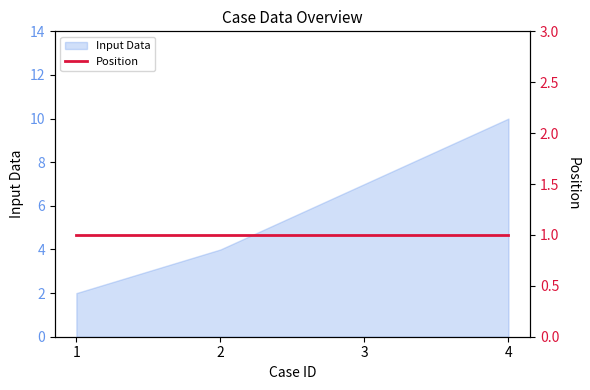

Rank the categories by value from highest to lowest.

4, 3, 2, 1